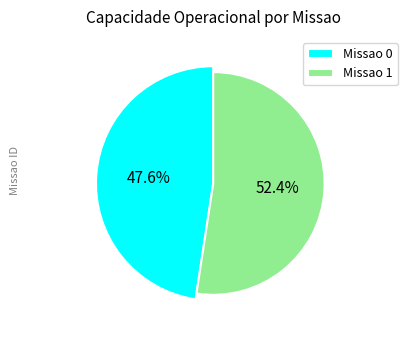

Do 0 and 1 together represent more than half of the pie?

Yes